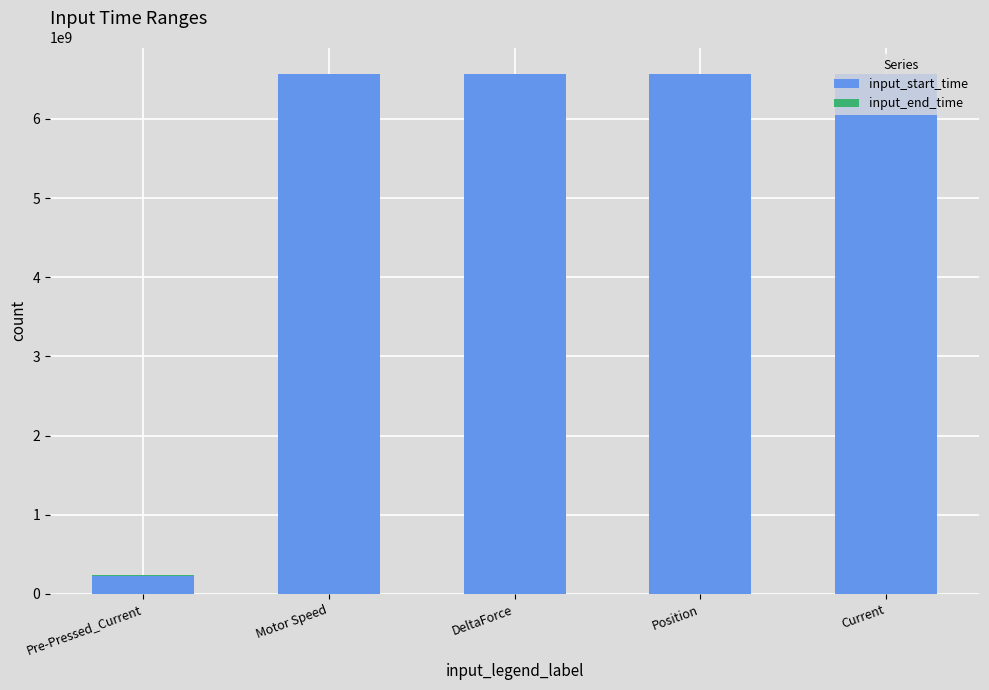

The value of input_start_time at Current is 6570119846. True or false?

True